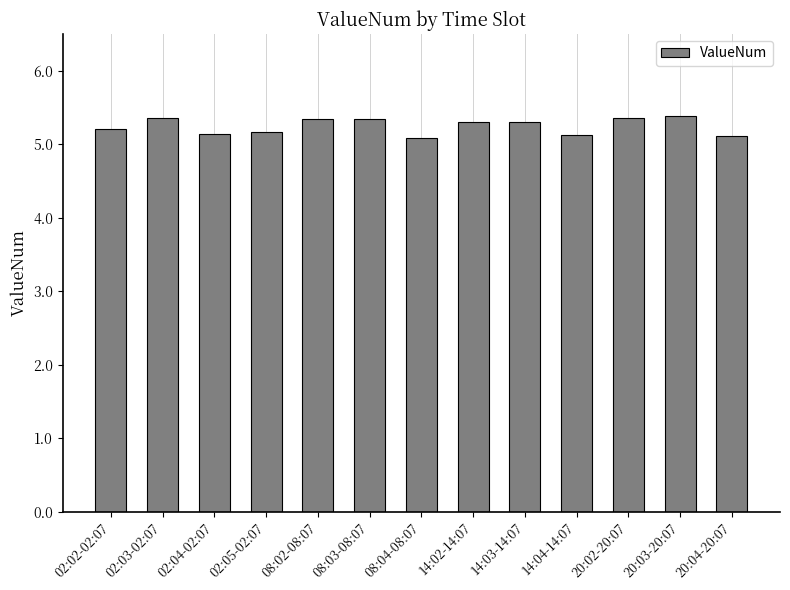

What is the sum of the values at 14:02-14:07 and 20:03-20:07?

10.7